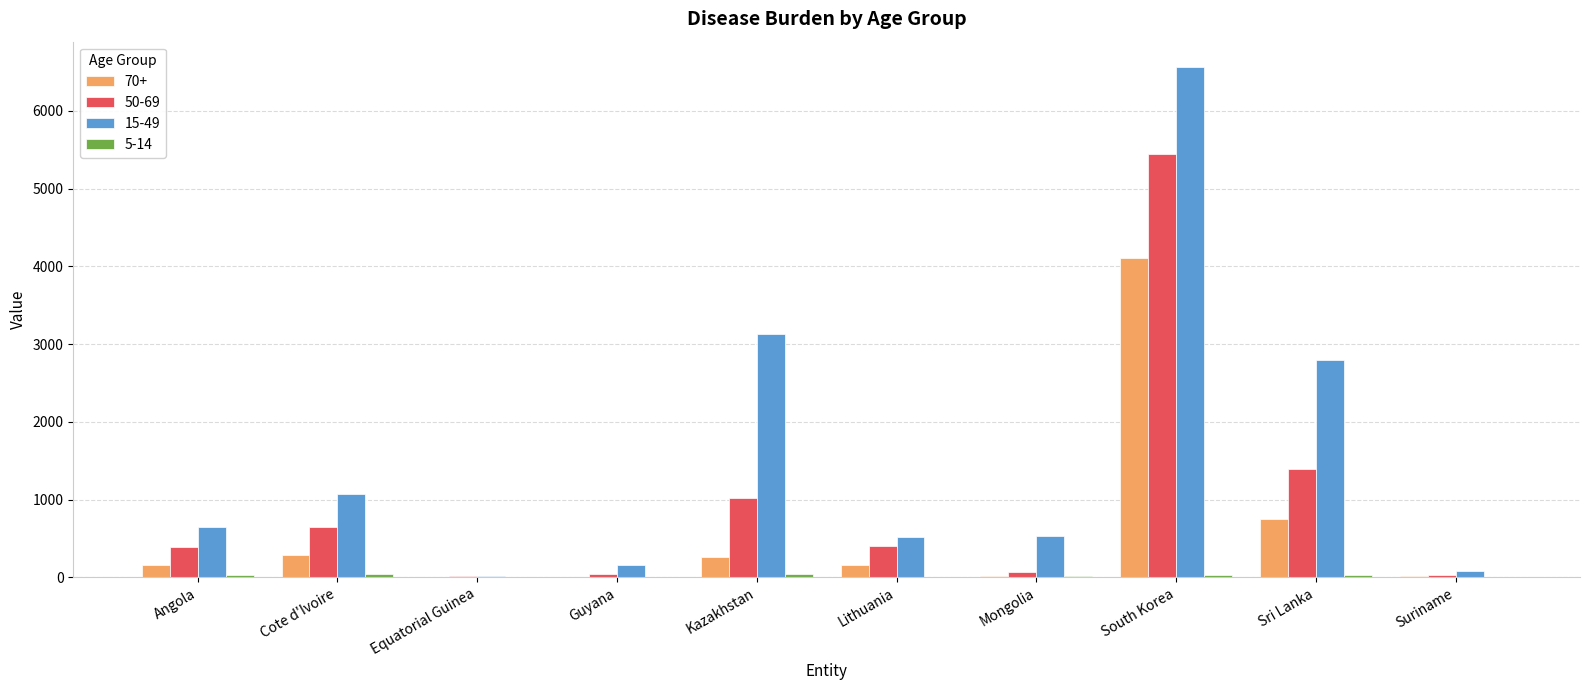

At which category is the sum across all series the highest?

South Korea